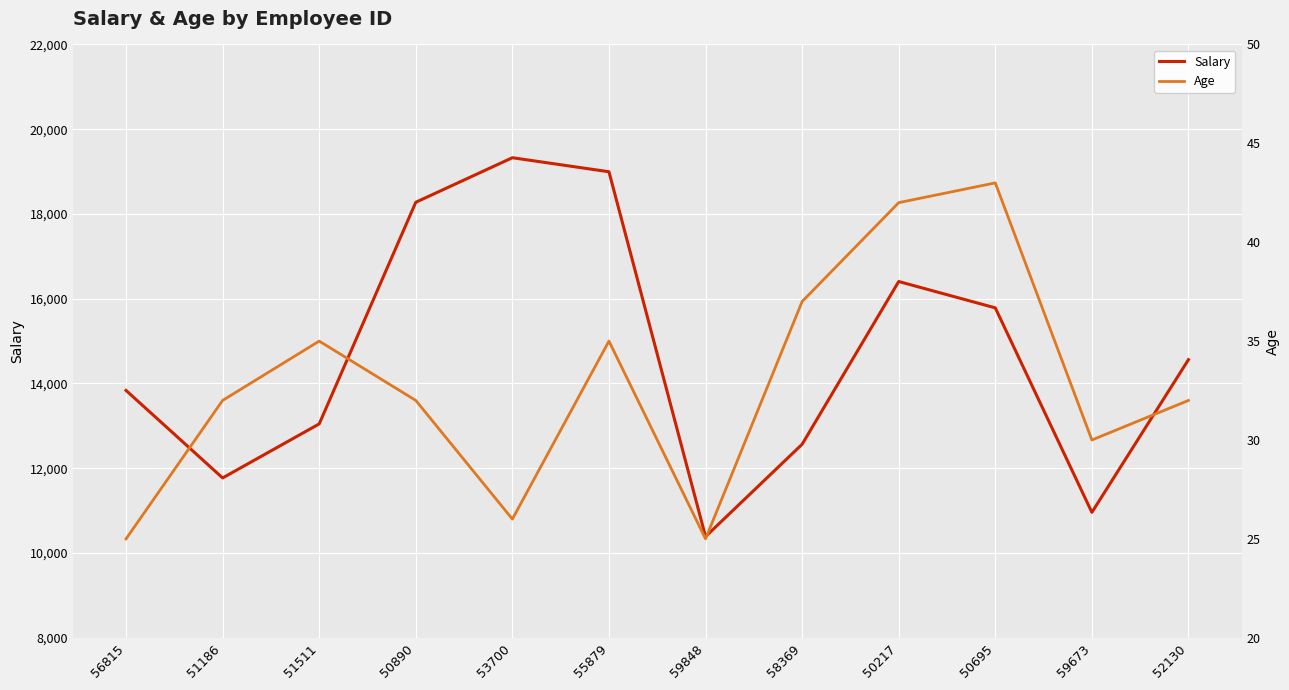

True or false: Age has a value of 68 at 50695.

False